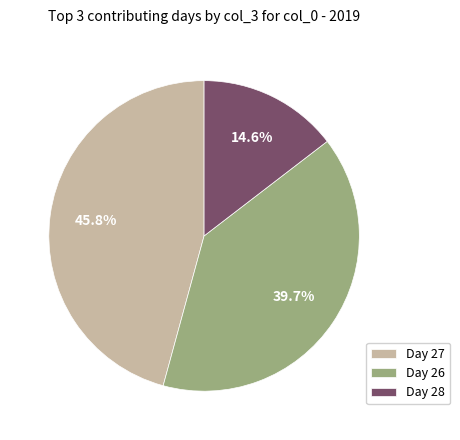

Which category has the biggest portion of the pie?

Day 27